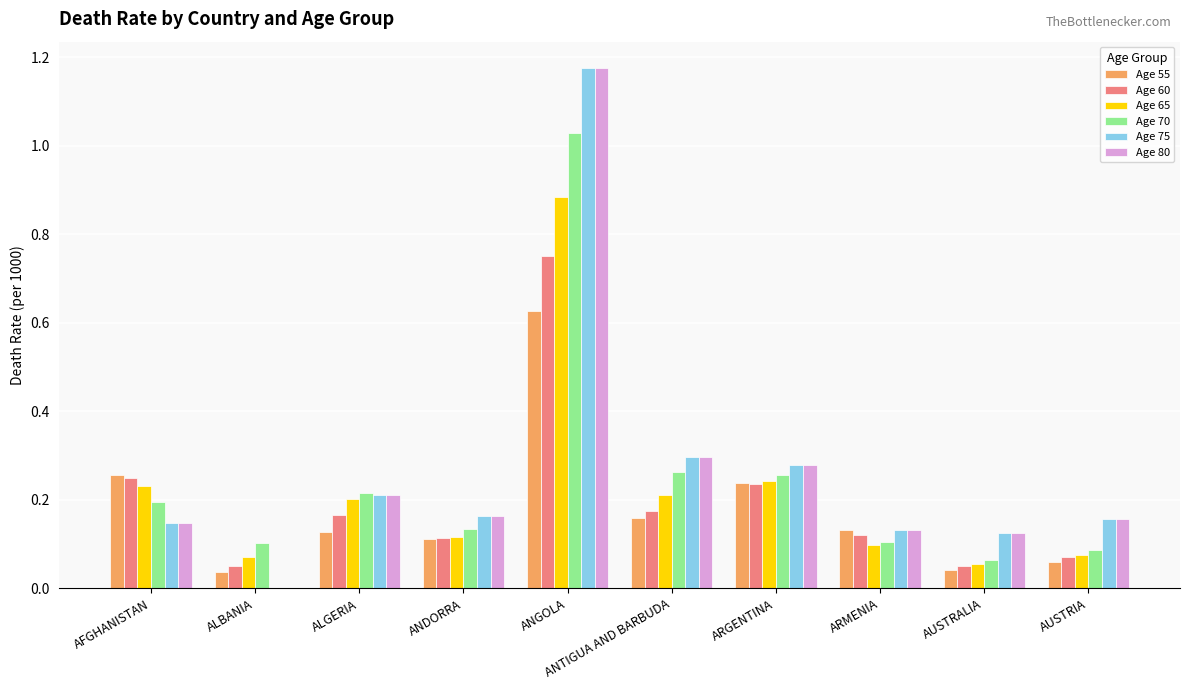

How many series are shown in this chart?

6